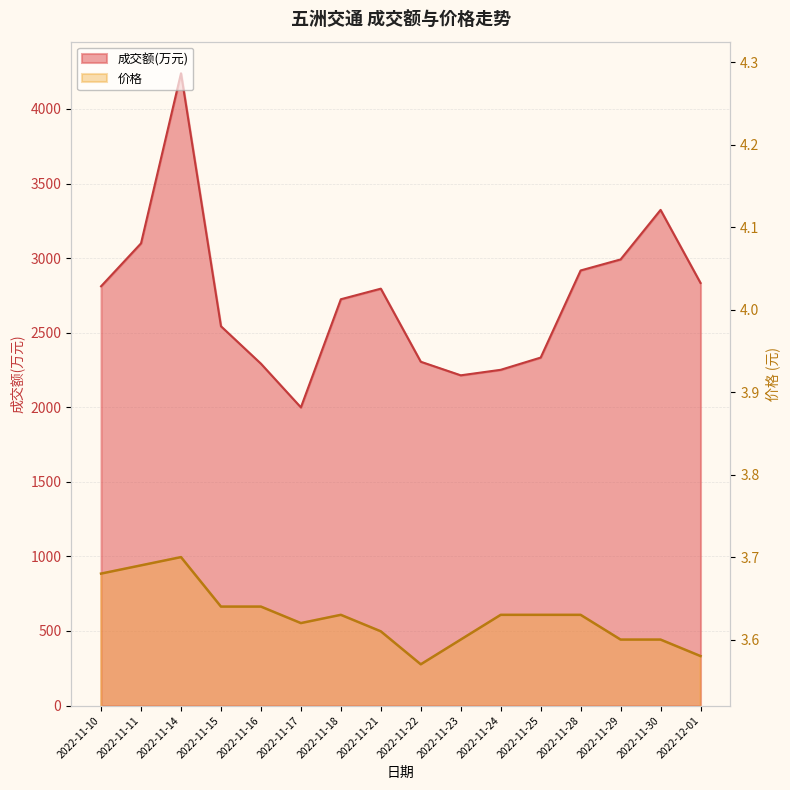

Reading left to right, what are all the values shown in this chart?

成交额(万元): 2811.0	3099.0	4239.0	2543.0	2292.0	1999.0	2724.0	2795.0	2305.0	2214.0	2251.0	2333.0	2917.0	2991.0	3323.0	2833.0
价格: 3.7	3.7	3.7	3.6	3.6	3.6	3.6	3.6	3.6	3.6	3.6	3.6	3.6	3.6	3.6	3.6